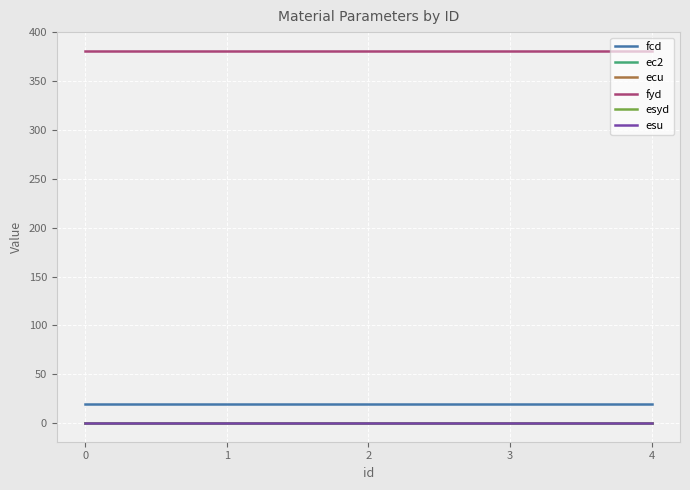

What are all the series names shown in the legend?

fcd, ec2, ecu, fyd, esyd, esu